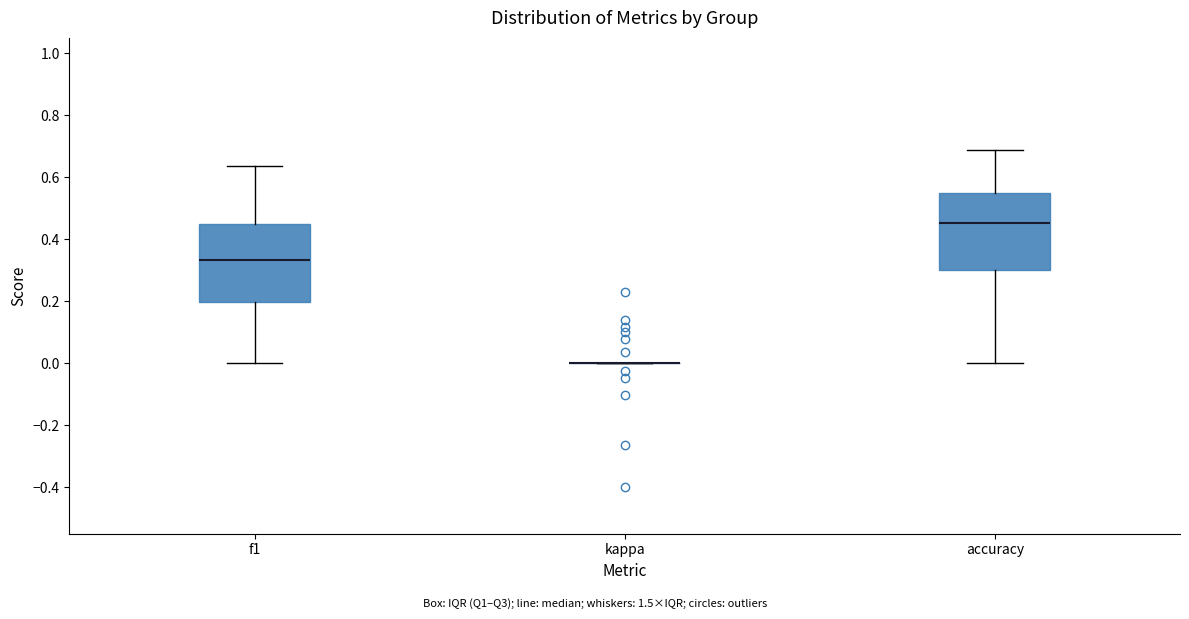

Reading left to right, transcribe this box plot: for each box, give where its median line is, the range the box spans, and where its two whiskers end, as read against the y-axis. The values are not printed on the chart, so give them approximately, as read against the axis.

f1: median 0.34, box 0.20 to 0.46, whiskers 0.00 to 0.64
kappa: box collapsed to a line at 0.00, whiskers 0.00 to 0.00
accuracy: median 0.46, box 0.30 to 0.56, whiskers 0.00 to 0.68